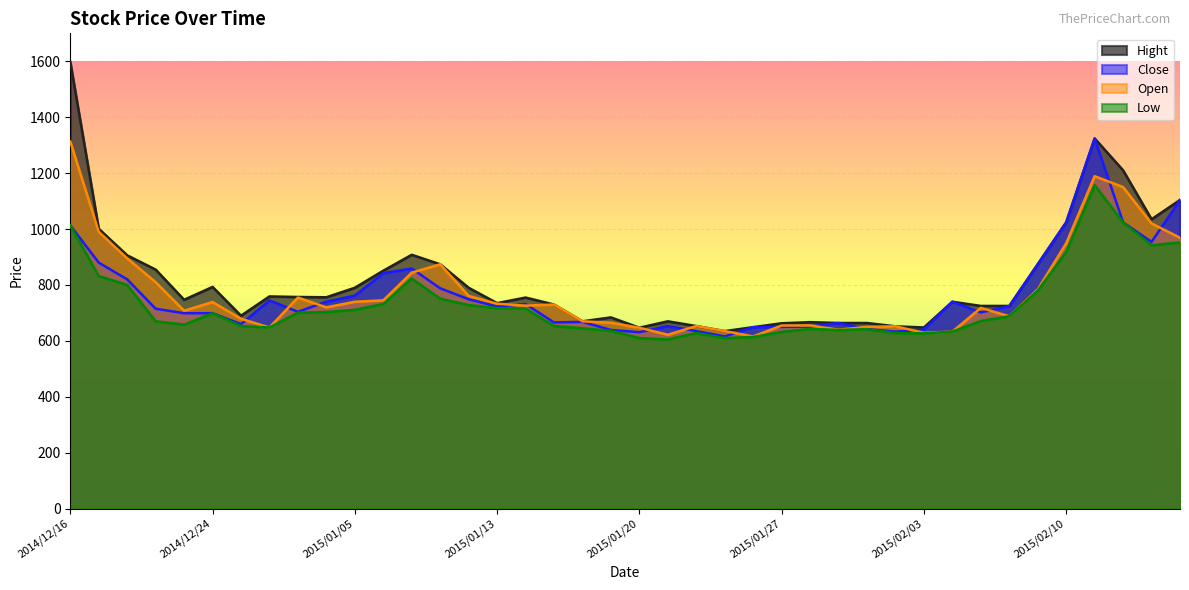

Rank the categories by Hight value from lowest to highest.

2015/01/23, 2015/01/20, 2015/02/03, 2015/01/26, 2015/02/02, 2015/01/22, 2015/01/27, 2015/01/29, 2015/01/30, 2015/01/28, 2015/01/16, 2015/01/21, 2015/01/19, 2014/12/25, 2015/02/05, 2015/02/06, 2015/01/15, 2015/01/13, 2015/02/04, 2014/12/22, 2015/01/14, 2014/12/30, 2014/12/29, 2014/12/26, 2015/01/05, 2015/01/09, 2014/12/24, 2015/01/06, 2014/12/19, 2015/01/08, 2015/02/09, 2014/12/18, 2015/01/07, 2014/12/17, 2015/02/10, 2015/02/16, 2015/02/17, 2015/02/13, 2015/02/12, 2014/12/16